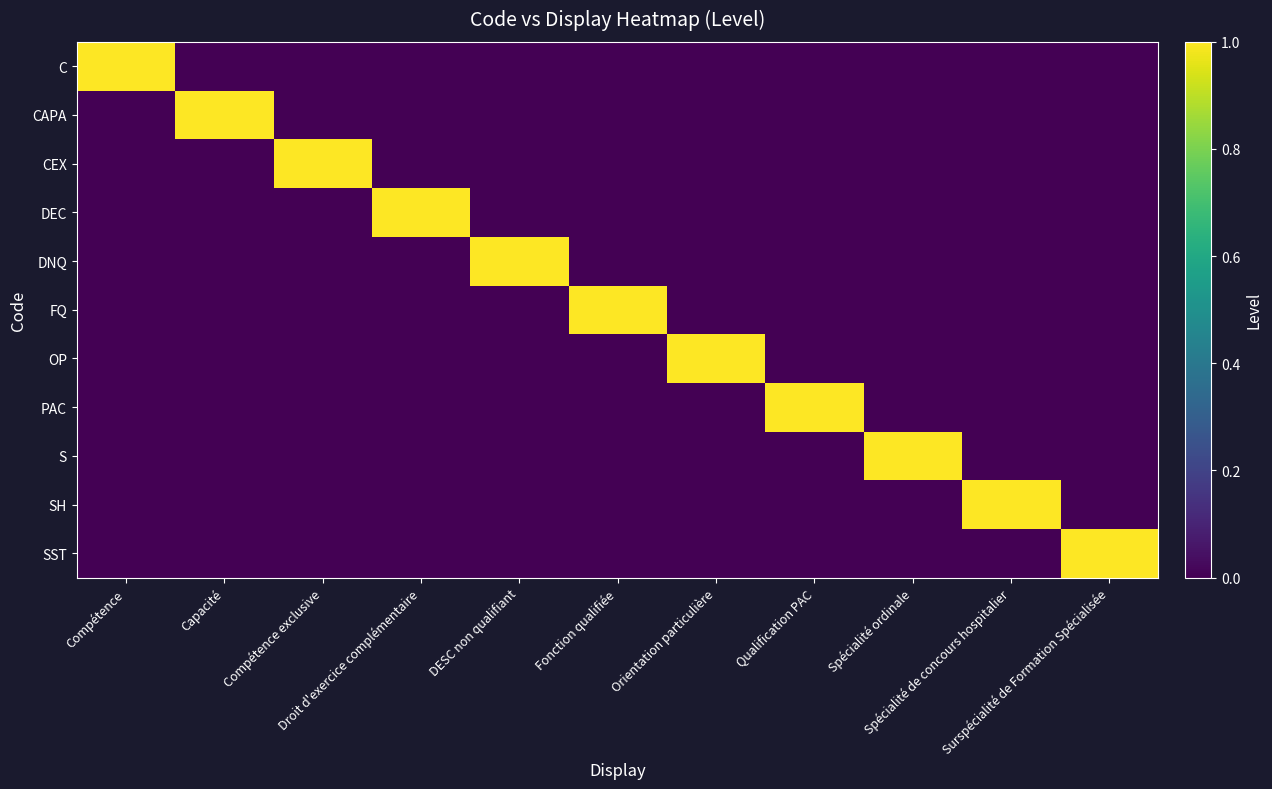

Reading left to right, extract all data points from this chart.

C: Compétence=1	Capacité=0	Compétence exclusive=0	Droit d'exercice complémentaire=0	DESC non qualifiant=0	Fonction qualifiée=0	Orientation particulière=0	Qualification PAC=0	Spécialité ordinale=0	Spécialité de concours hospitalier=0	Surspécialité de Formation Spécialisée=0
CAPA: Compétence=0	Capacité=1	Compétence exclusive=0	Droit d'exercice complémentaire=0	DESC non qualifiant=0	Fonction qualifiée=0	Orientation particulière=0	Qualification PAC=0	Spécialité ordinale=0	Spécialité de concours hospitalier=0	Surspécialité de Formation Spécialisée=0
CEX: Compétence=0	Capacité=0	Compétence exclusive=1	Droit d'exercice complémentaire=0	DESC non qualifiant=0	Fonction qualifiée=0	Orientation particulière=0	Qualification PAC=0	Spécialité ordinale=0	Spécialité de concours hospitalier=0	Surspécialité de Formation Spécialisée=0
DEC: Compétence=0	Capacité=0	Compétence exclusive=0	Droit d'exercice complémentaire=1	DESC non qualifiant=0	Fonction qualifiée=0	Orientation particulière=0	Qualification PAC=0	Spécialité ordinale=0	Spécialité de concours hospitalier=0	Surspécialité de Formation Spécialisée=0
DNQ: Compétence=0	Capacité=0	Compétence exclusive=0	Droit d'exercice complémentaire=0	DESC non qualifiant=1	Fonction qualifiée=0	Orientation particulière=0	Qualification PAC=0	Spécialité ordinale=0	Spécialité de concours hospitalier=0	Surspécialité de Formation Spécialisée=0
FQ: Compétence=0	Capacité=0	Compétence exclusive=0	Droit d'exercice complémentaire=0	DESC non qualifiant=0	Fonction qualifiée=1	Orientation particulière=0	Qualification PAC=0	Spécialité ordinale=0	Spécialité de concours hospitalier=0	Surspécialité de Formation Spécialisée=0
OP: Compétence=0	Capacité=0	Compétence exclusive=0	Droit d'exercice complémentaire=0	DESC non qualifiant=0	Fonction qualifiée=0	Orientation particulière=1	Qualification PAC=0	Spécialité ordinale=0	Spécialité de concours hospitalier=0	Surspécialité de Formation Spécialisée=0
PAC: Compétence=0	Capacité=0	Compétence exclusive=0	Droit d'exercice complémentaire=0	DESC non qualifiant=0	Fonction qualifiée=0	Orientation particulière=0	Qualification PAC=1	Spécialité ordinale=0	Spécialité de concours hospitalier=0	Surspécialité de Formation Spécialisée=0
S: Compétence=0	Capacité=0	Compétence exclusive=0	Droit d'exercice complémentaire=0	DESC non qualifiant=0	Fonction qualifiée=0	Orientation particulière=0	Qualification PAC=0	Spécialité ordinale=1	Spécialité de concours hospitalier=0	Surspécialité de Formation Spécialisée=0
SH: Compétence=0	Capacité=0	Compétence exclusive=0	Droit d'exercice complémentaire=0	DESC non qualifiant=0	Fonction qualifiée=0	Orientation particulière=0	Qualification PAC=0	Spécialité ordinale=0	Spécialité de concours hospitalier=1	Surspécialité de Formation Spécialisée=0
SST: Compétence=0	Capacité=0	Compétence exclusive=0	Droit d'exercice complémentaire=0	DESC non qualifiant=0	Fonction qualifiée=0	Orientation particulière=0	Qualification PAC=0	Spécialité ordinale=0	Spécialité de concours hospitalier=0	Surspécialité de Formation Spécialisée=1